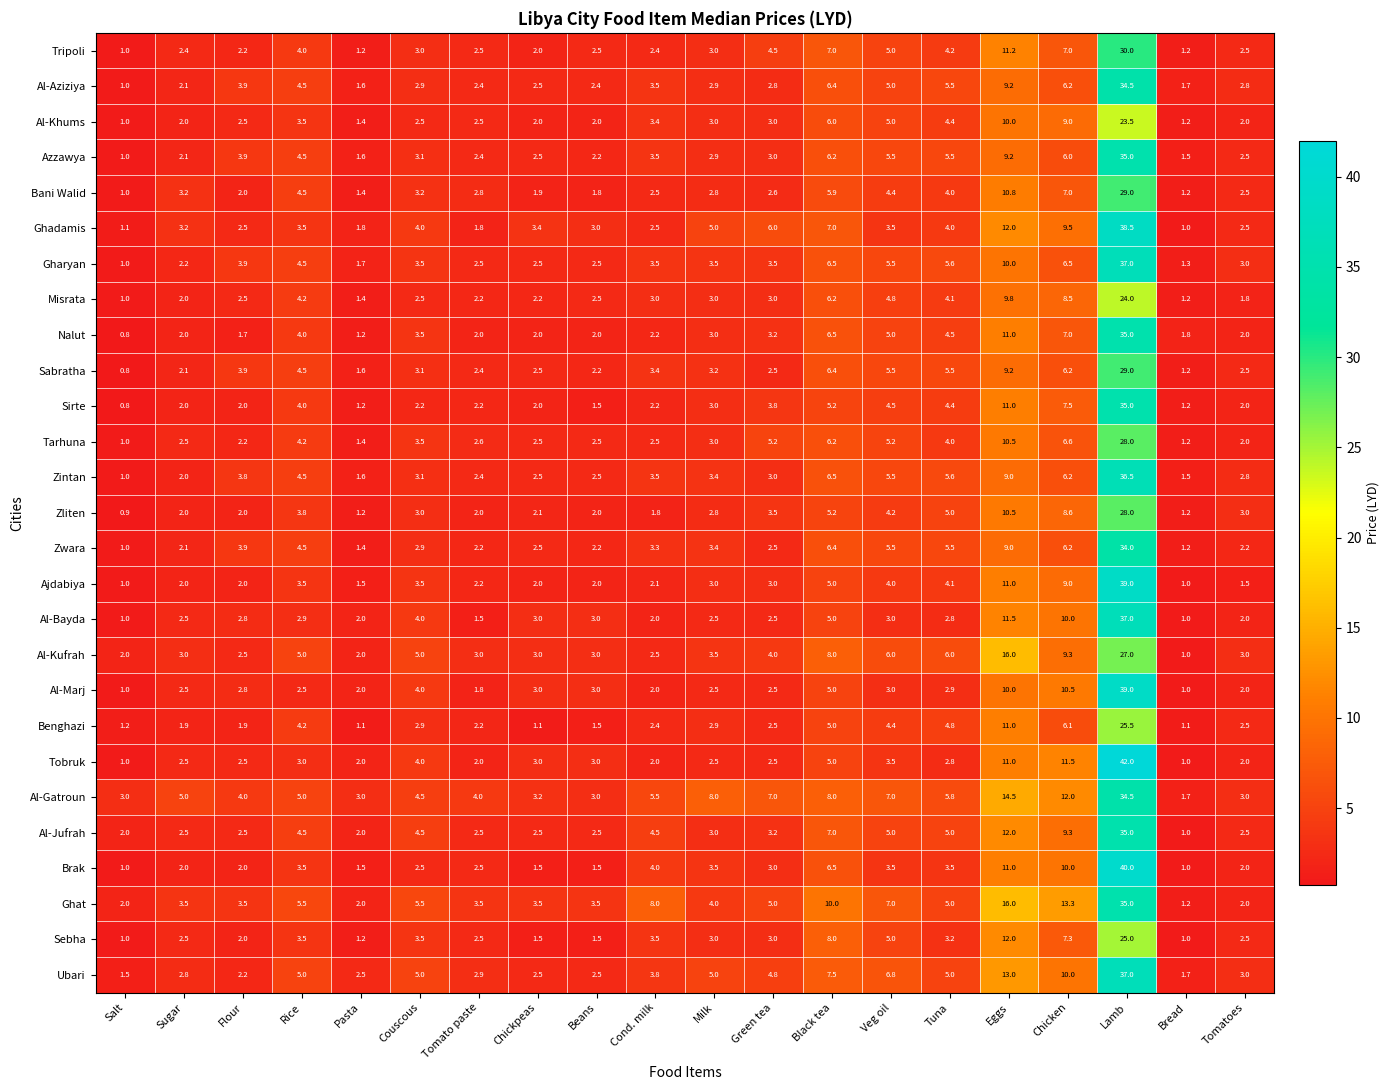

Which series has the widest spread of values?

Tobruk